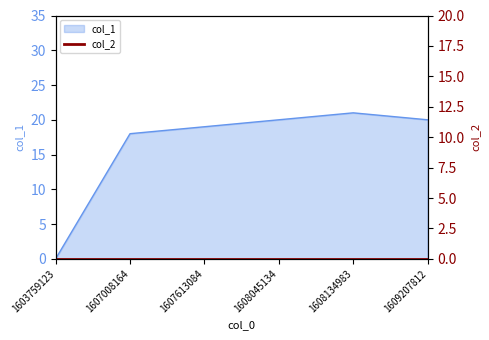

At which category does the chart reach its minimum across all series?

1603759123